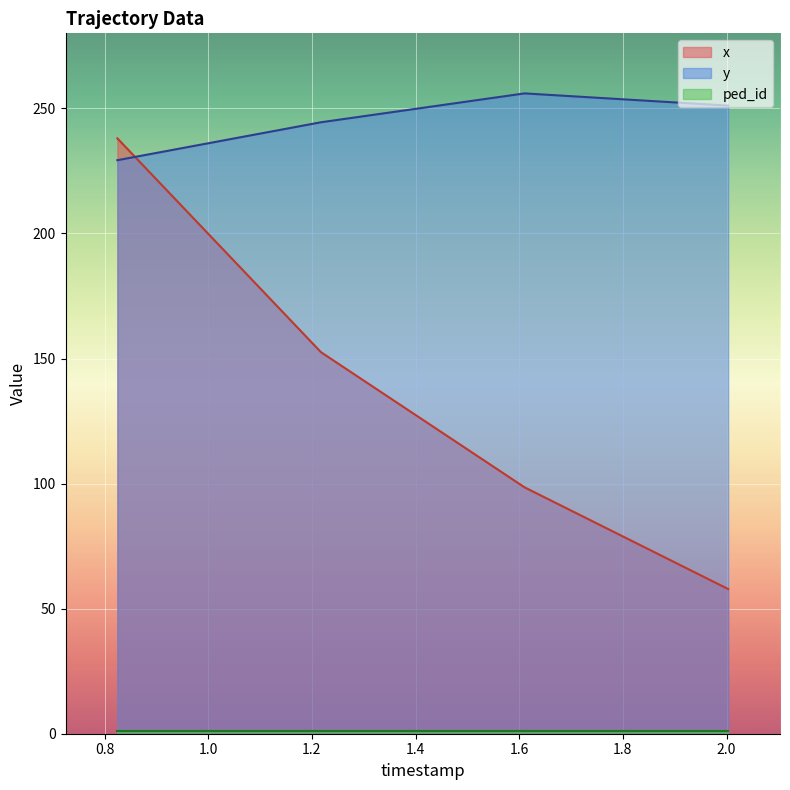

What is the minimum value for y?

229.3